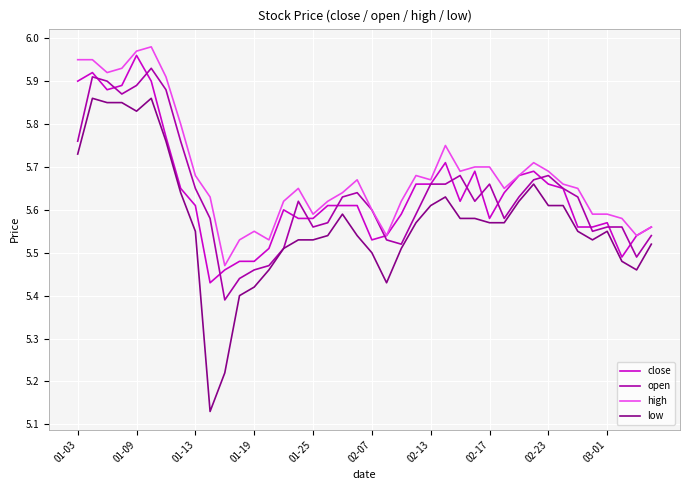

True or false: low and high intersect in this chart.

False